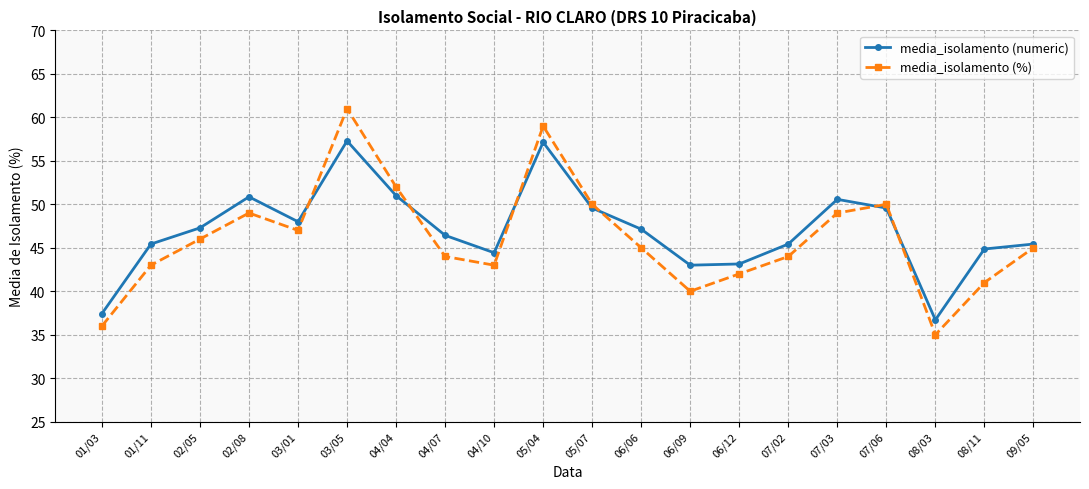

What is the maximum value for media_isolamento (%)?

61.0